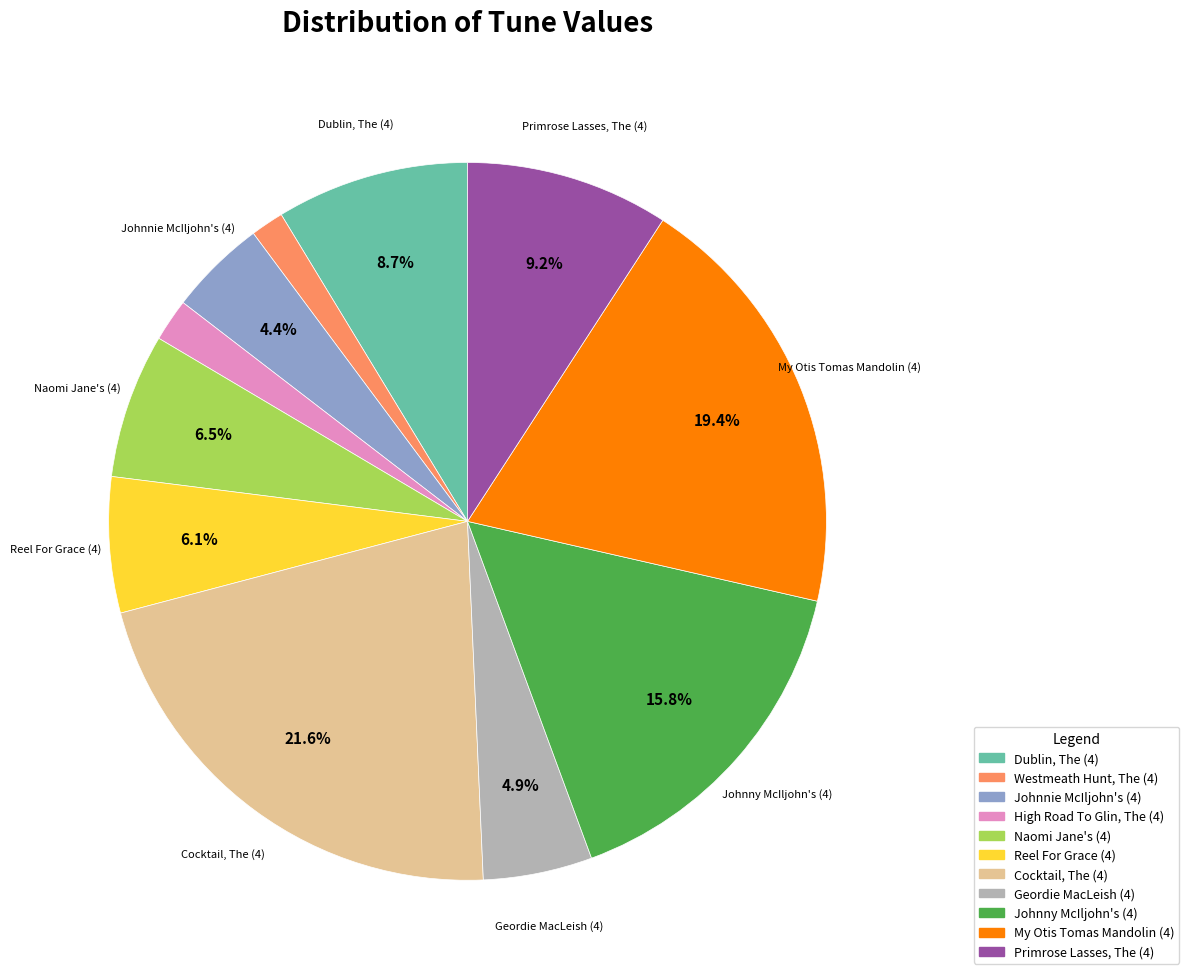

What is the largest slice in the pie chart?

Cocktail, The (4)